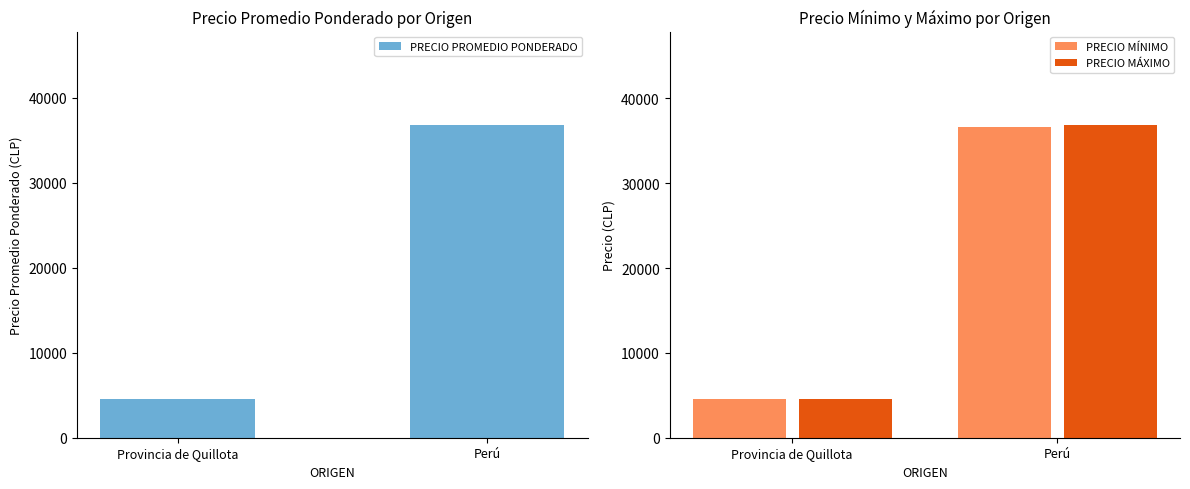

List the series in order of their overall mean, highest first.

PRECIO MÁXIMO, PRECIO PROMEDIO PONDERADO, PRECIO MÍNIMO